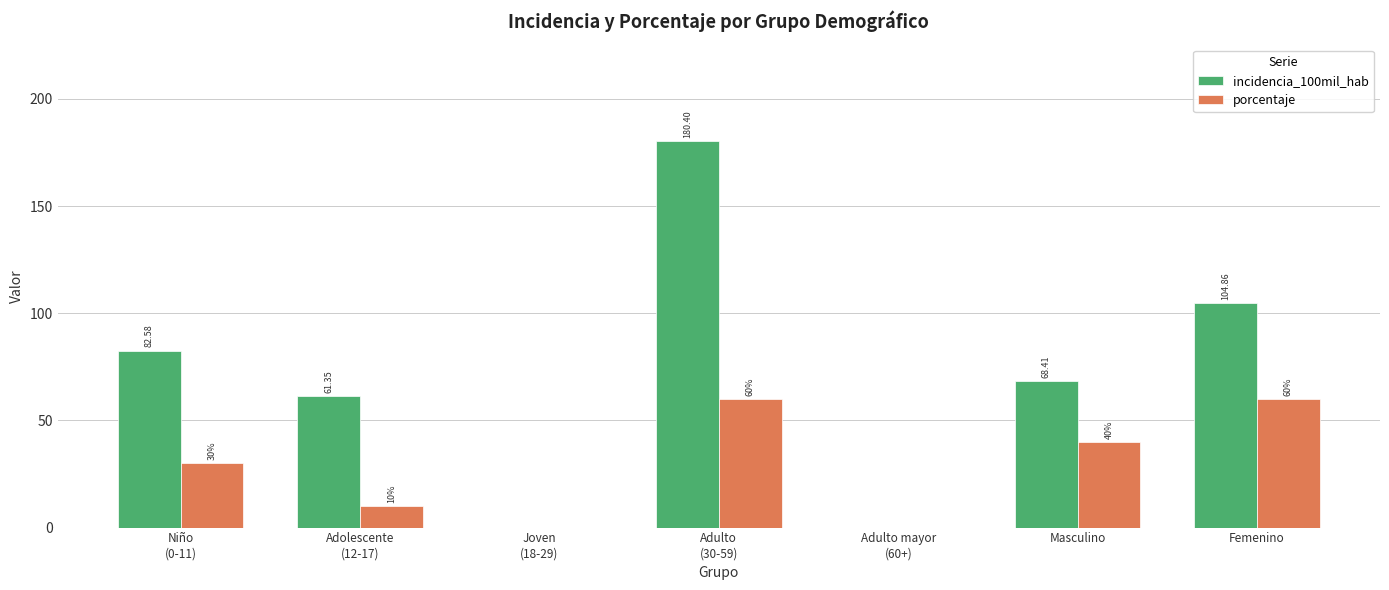

Is the value of porcentaje at Adulto
(30-59) greater than the value of incidencia_100mil_hab at Adulto mayor
(60+)?

Yes